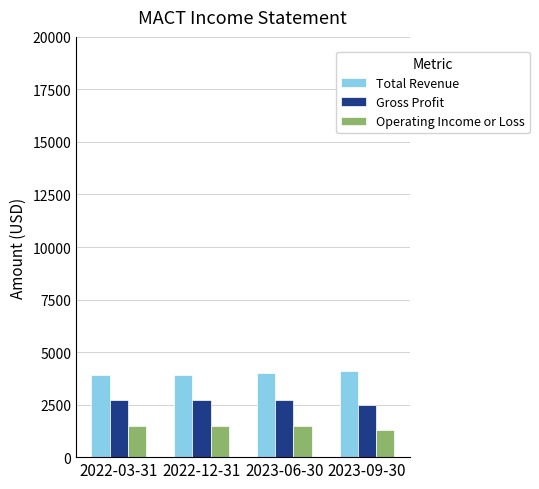

What is the label of the 1st bar from the left?

2022-03-31